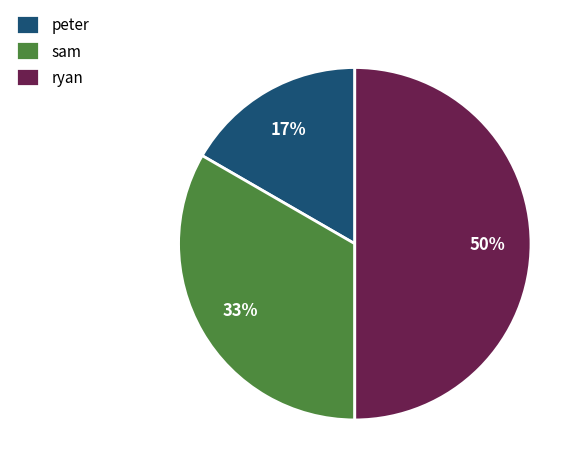

To the nearest percent, what is the average slice percentage?

33%